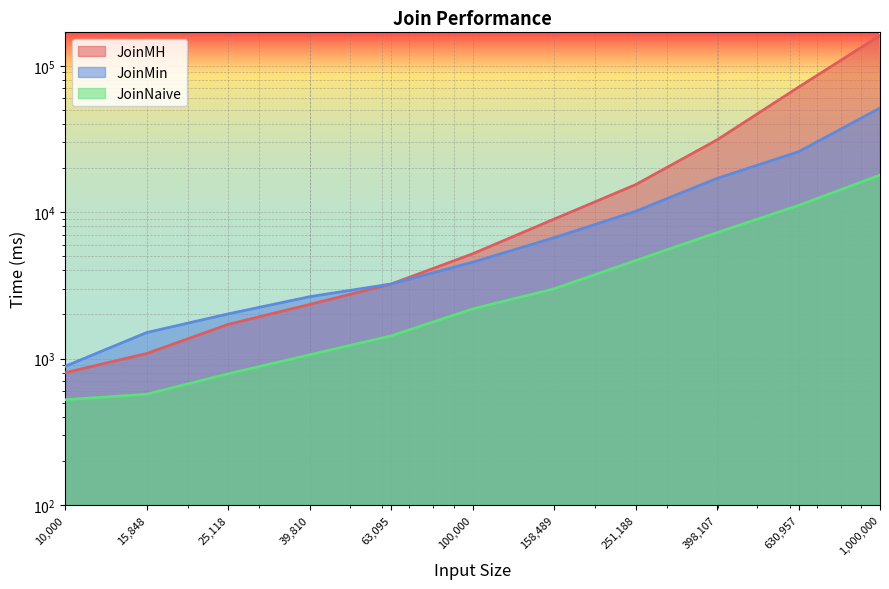

What is the minimum value for JoinMin?

884